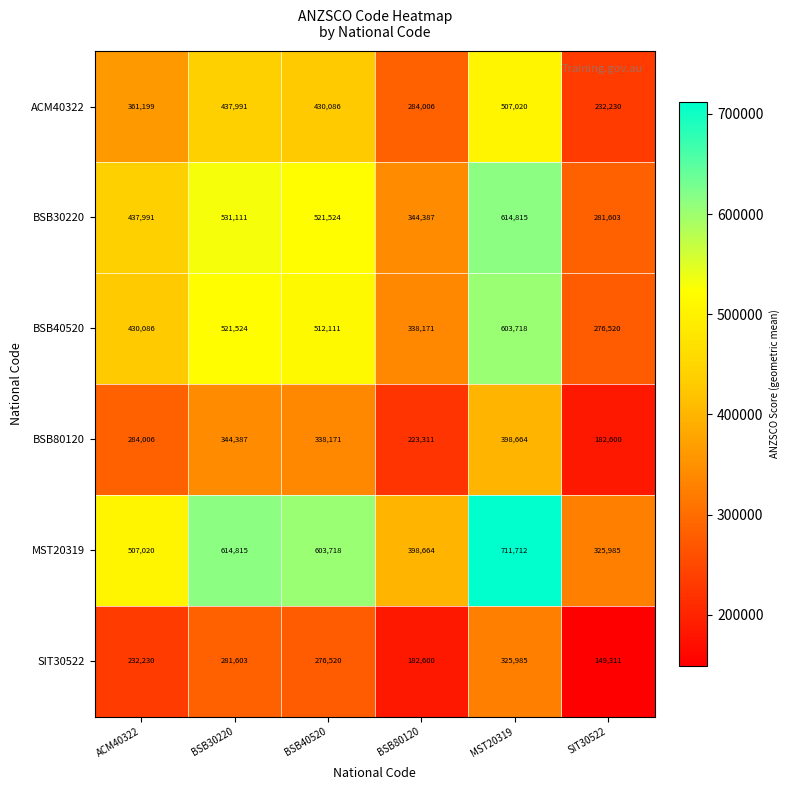

What is the smallest value displayed?

149311